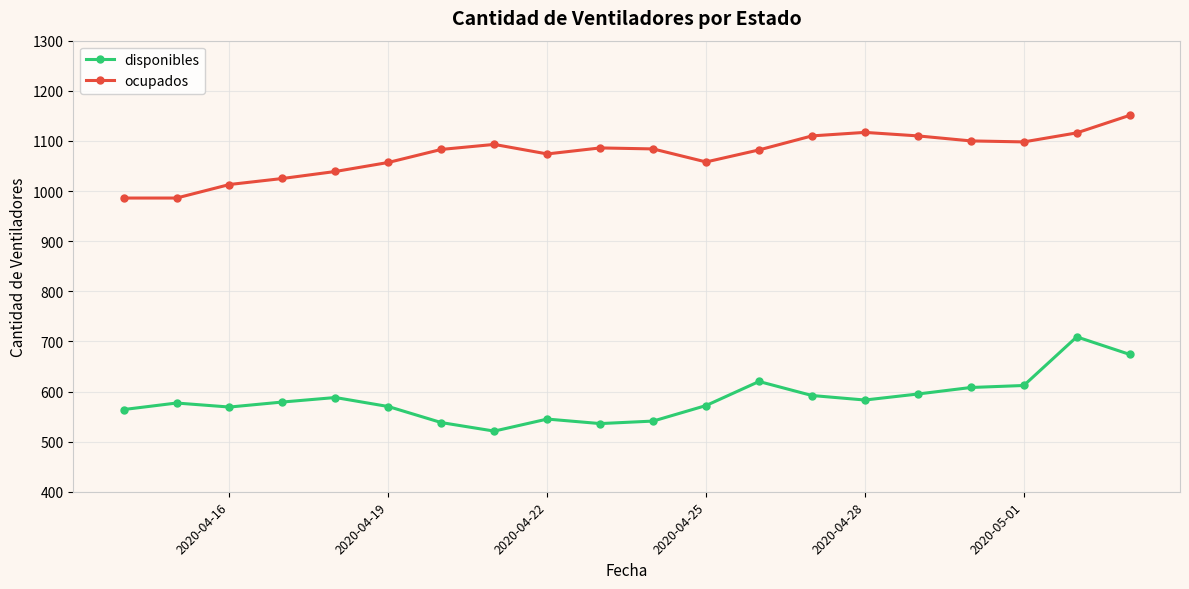

What is the value of the disponibles point at the 19th from the left?

709